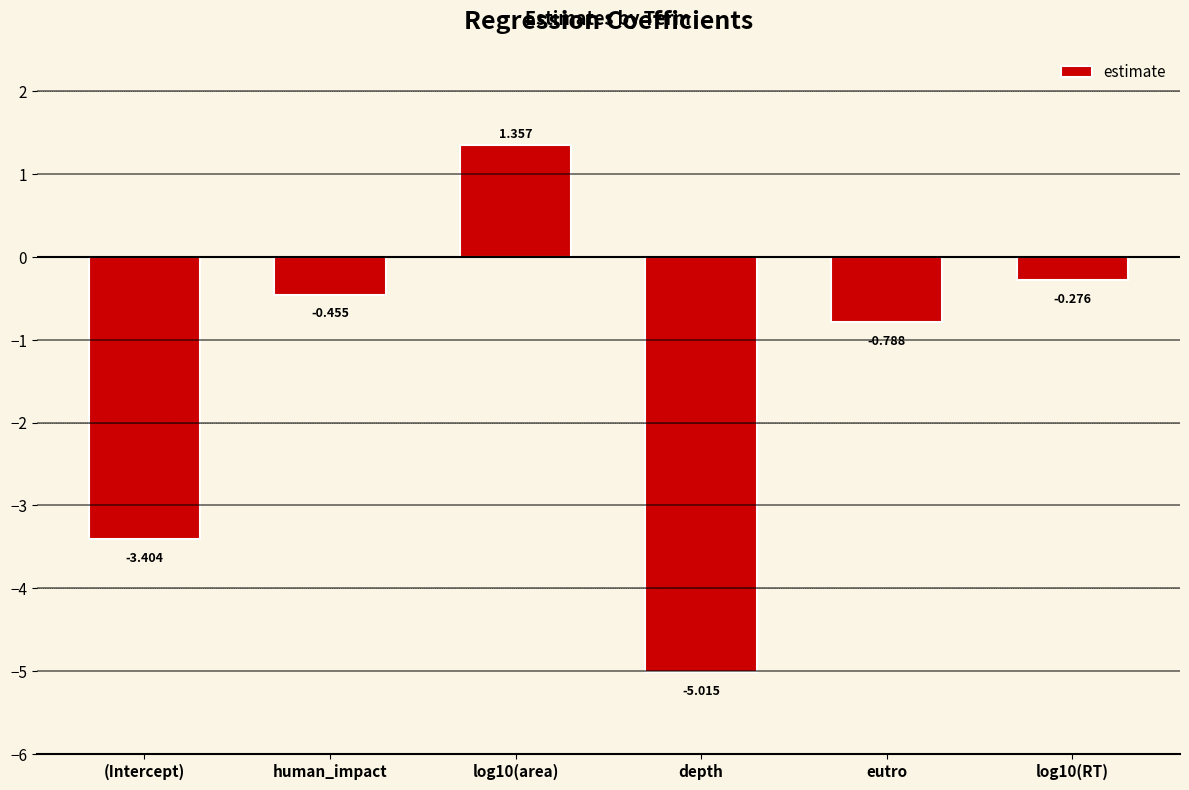

What is the approximate value at depth?

-5.0